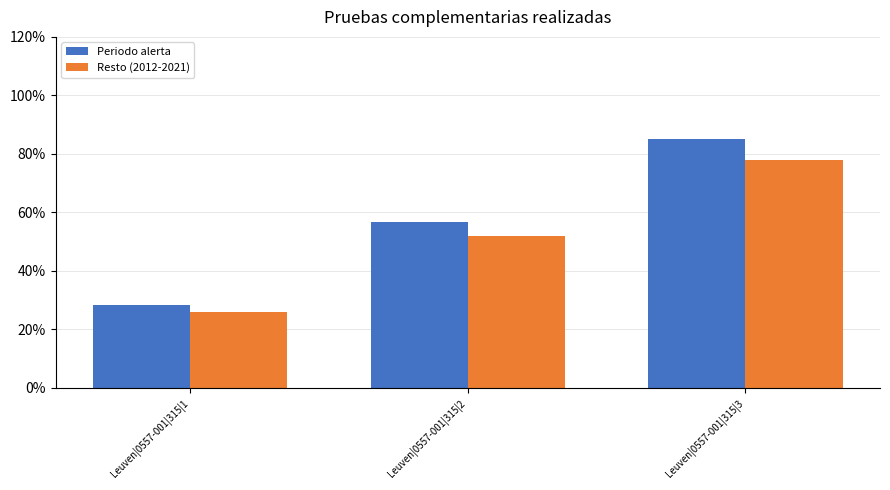

What are all the series names shown in the legend?

Periodo alerta, Resto (2012-2021)